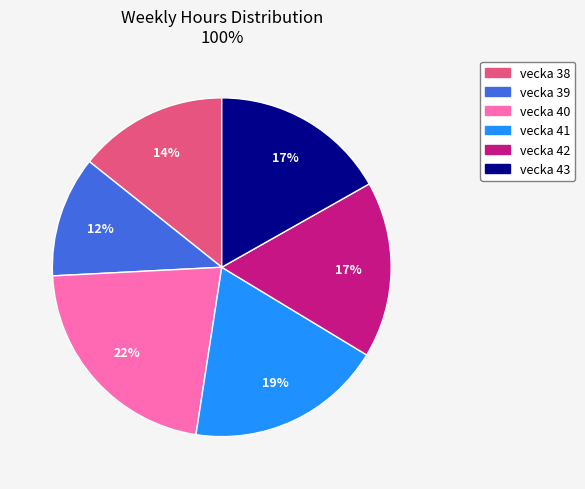

How many segments does this pie chart have?

6